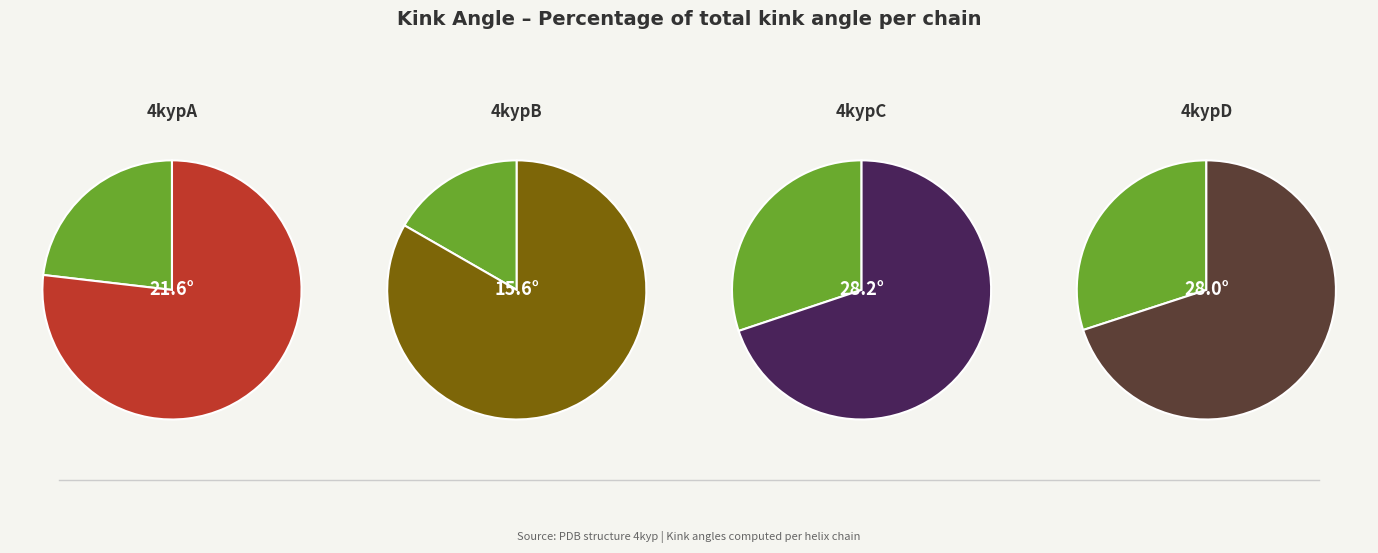

Approximately how many times larger is the value at 4kypD compared to 4kypA?

1.3